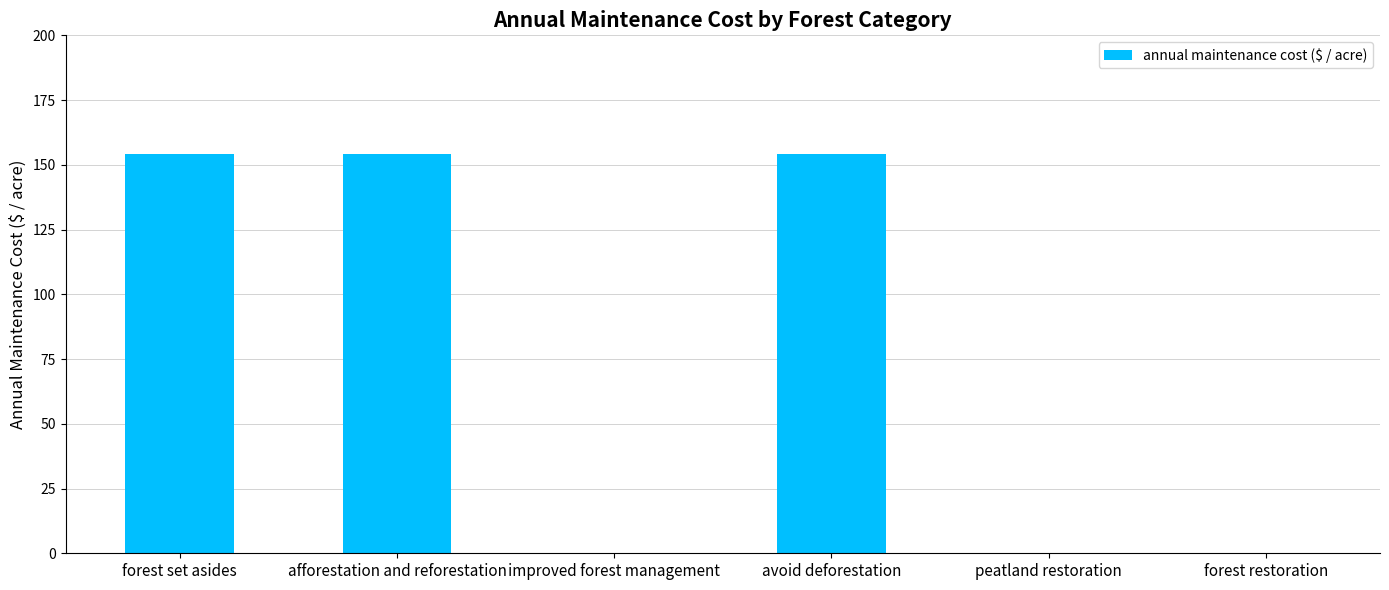

How many data points does each series have?

6